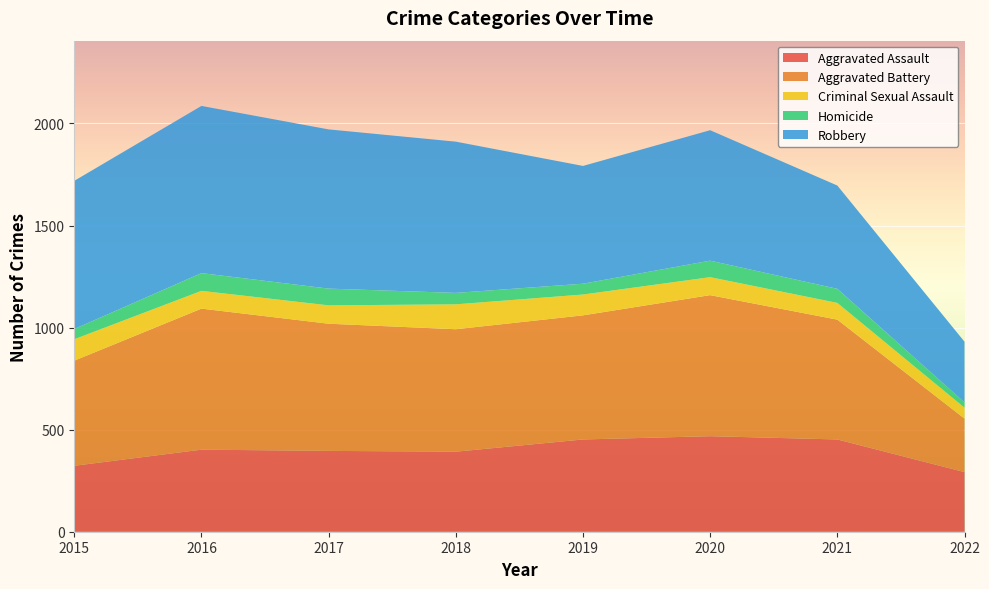

Reading left to right, extract all data points from this chart.

Aggravated Assault: 2015=323	2016=402	2017=396	2018=392	2019=452	2020=468	2021=452	2022=292
Aggravated Battery: 2015=515	2016=691	2017=623	2018=600	2019=608	2020=691	2021=587	2022=262
Criminal Sexual Assault: 2015=105	2016=87	2017=90	2018=122	2019=102	2020=88	2021=82	2022=54
Homicide: 2015=50	2016=87	2017=82	2018=56	2019=53	2020=81	2021=69	2022=26
Robbery: 2015=726	2016=819	2017=780	2018=741	2019=577	2020=639	2021=506	2022=297